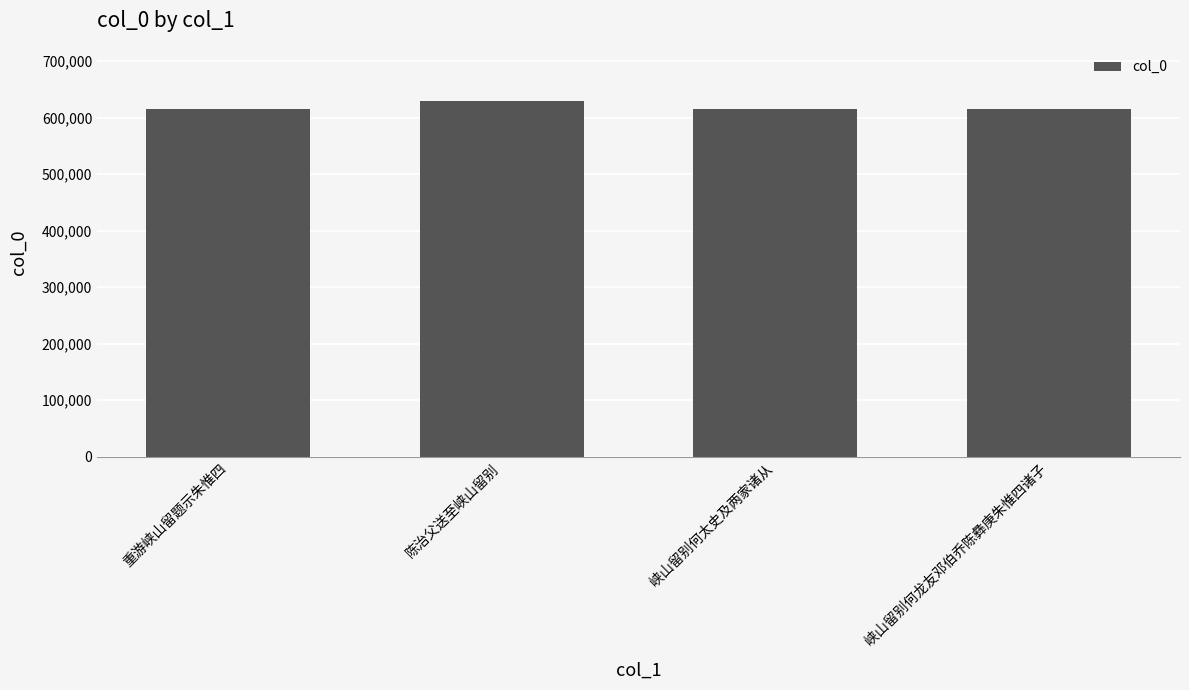

Read the value at 重游峡山留题示朱惟四, to the nearest 10.

615990